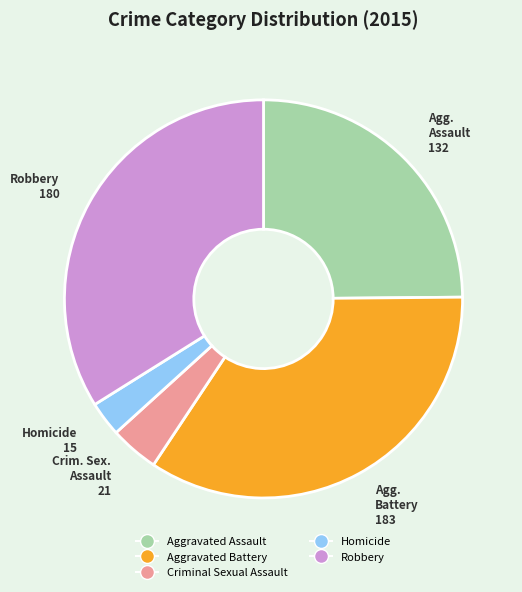

Is it true that Homicide is 3% of the pie?

True